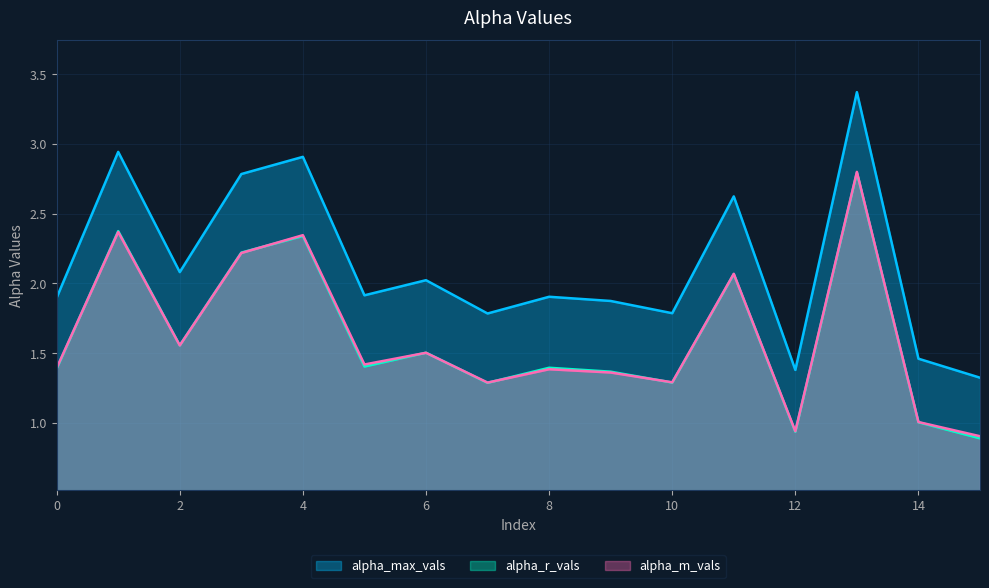

How many series are shown in this chart?

3